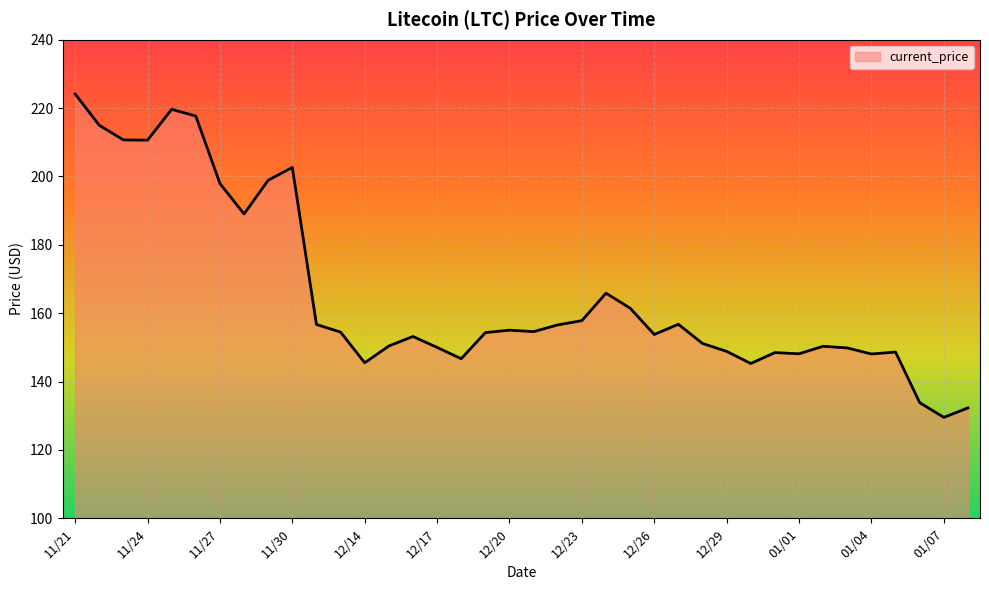

How many lines are shown in the chart?

1